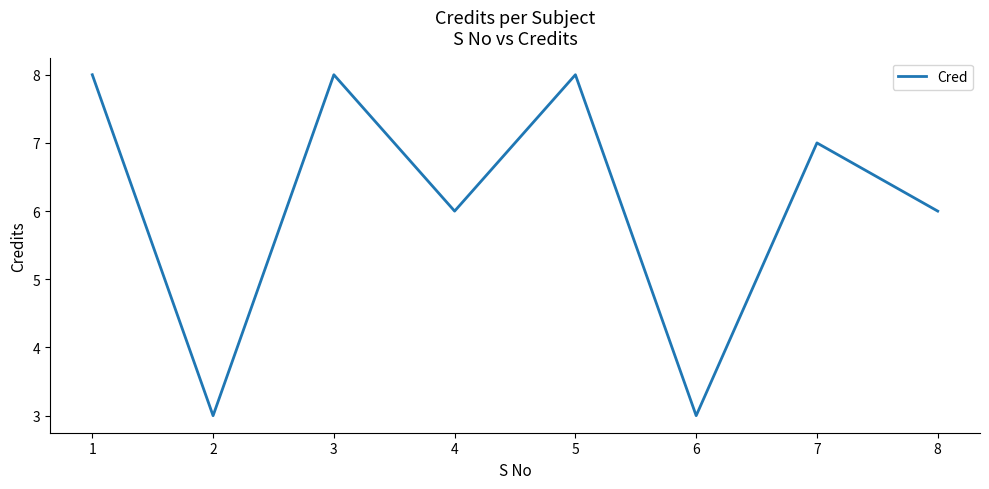

The chart shows a value of 10 at 8. True or false?

False